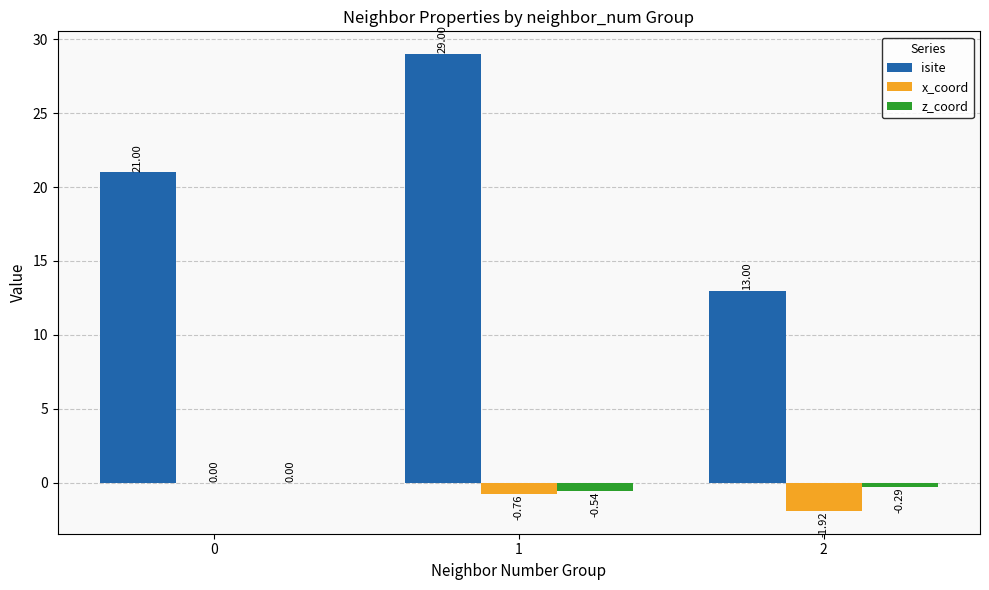

What is the sum of all x_coord values?

-2.7